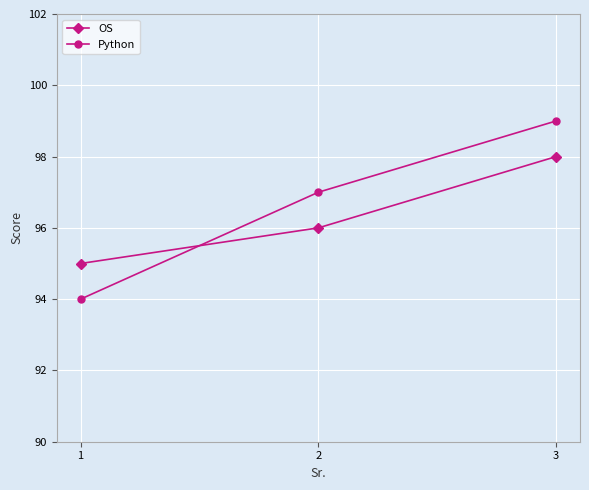

What is the average value of the Python series?

97